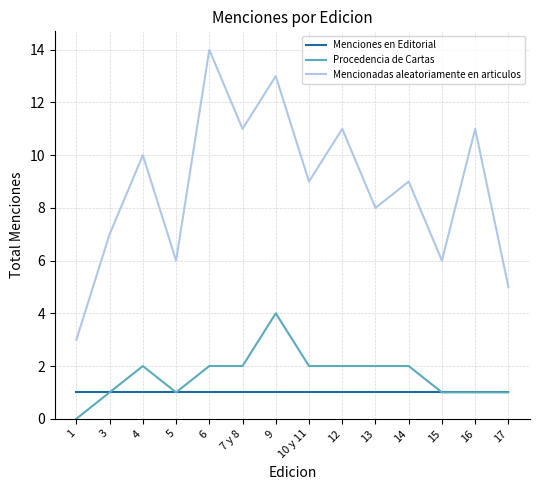

Reading left to right, transcribe all the data shown in this chart.

Menciones en Editorial: 1	1	1	1	1	1	1	1	1	1	1	1	1	1
Procedencia de Cartas: 0	1	2	1	2	2	4	2	2	2	2	1	1	1
Mencionadas aleatoriamente en articulos: 3	7	10	6	14	11	13	9	11	8	9	6	11	5